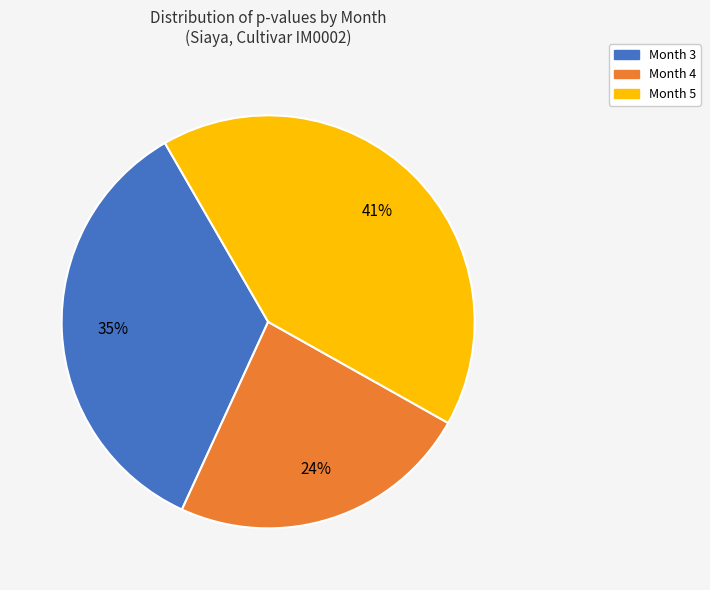

Count the number of slices in the pie.

3